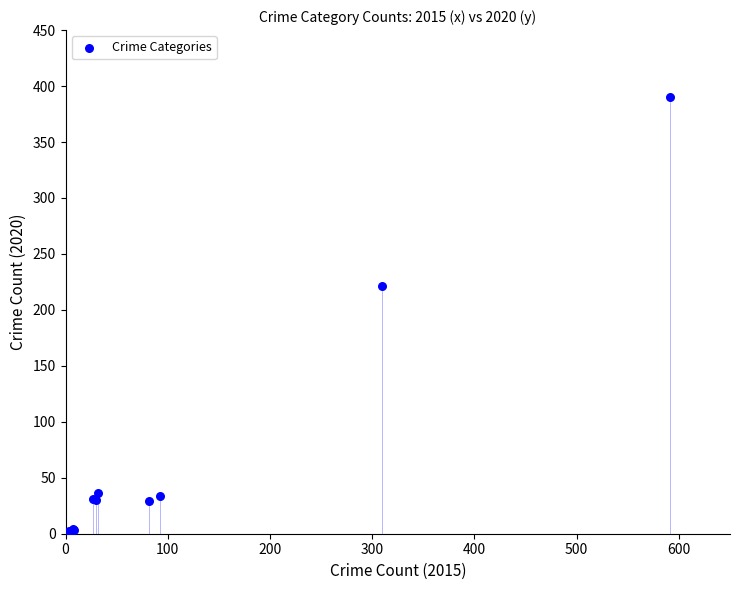

What Y value in the scatter plot is closest to 196?

221